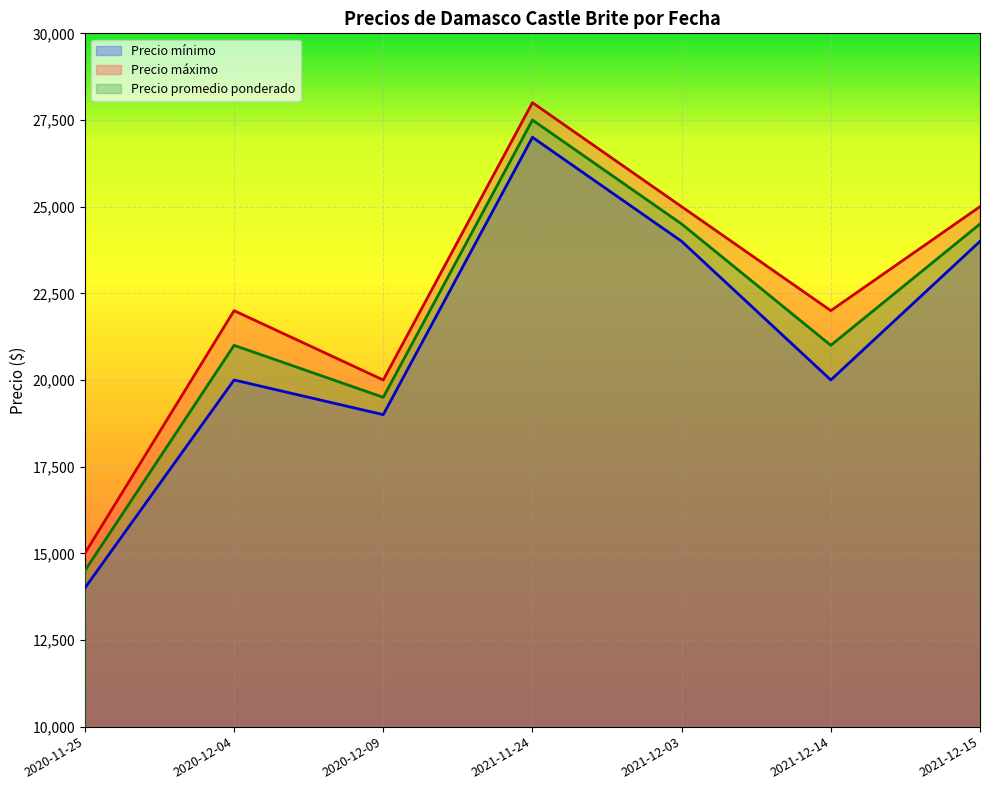

How many data points in Precio promedio ponderado are less than 21000?

2